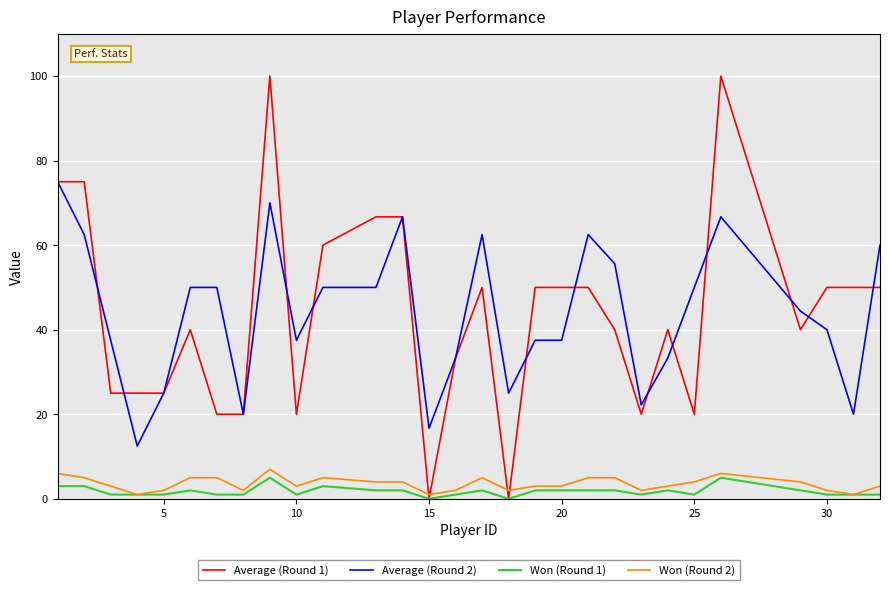

True or false: Won (Round 2) and Average (Round 2) cross at least once.

False